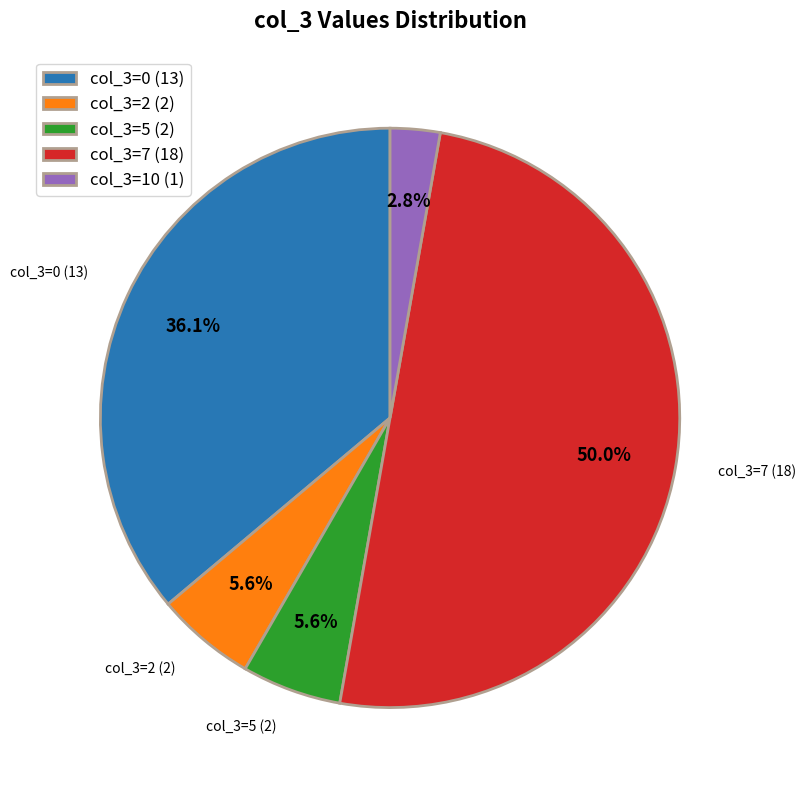

Does col_3=2 (2) account for over 50% of the chart?

No